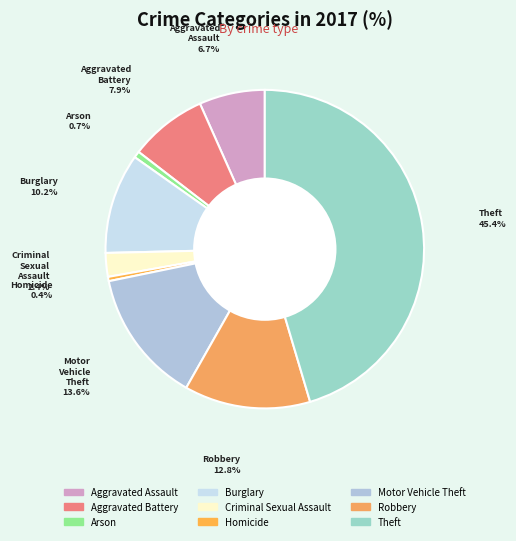

How many segments does this pie chart have?

9